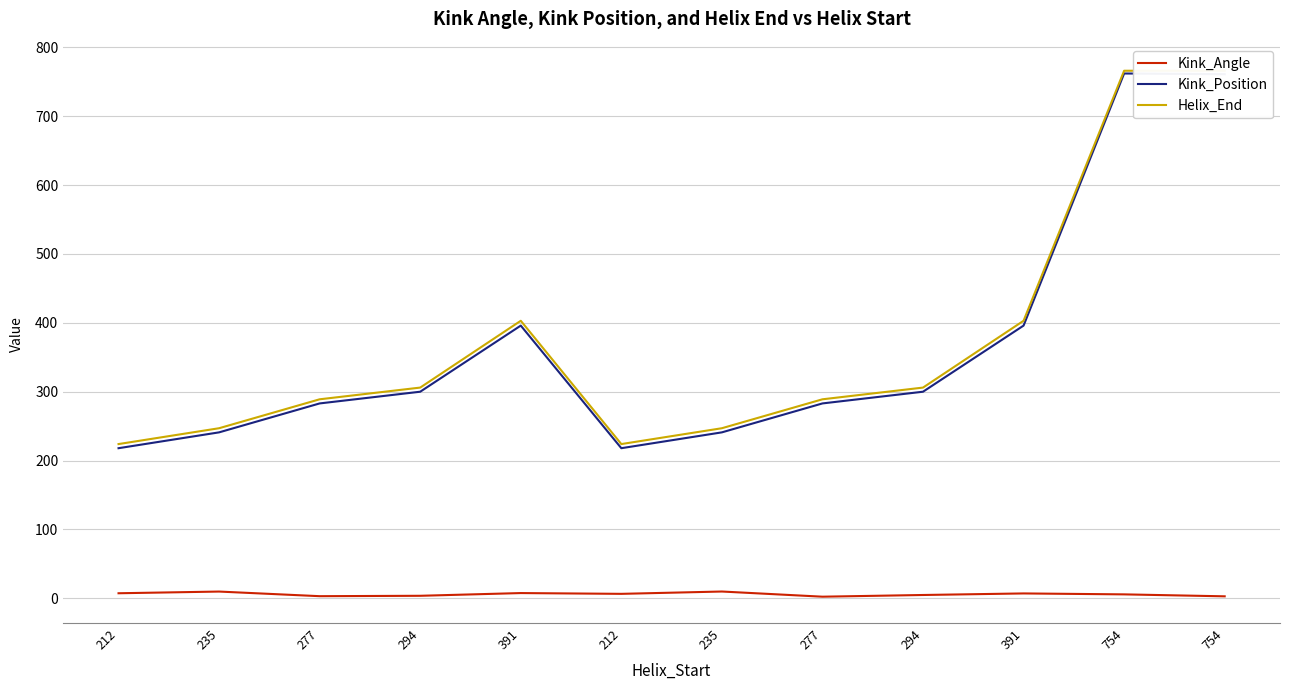

What is the value of the Kink_Angle point at the 1st from the left?

7.4